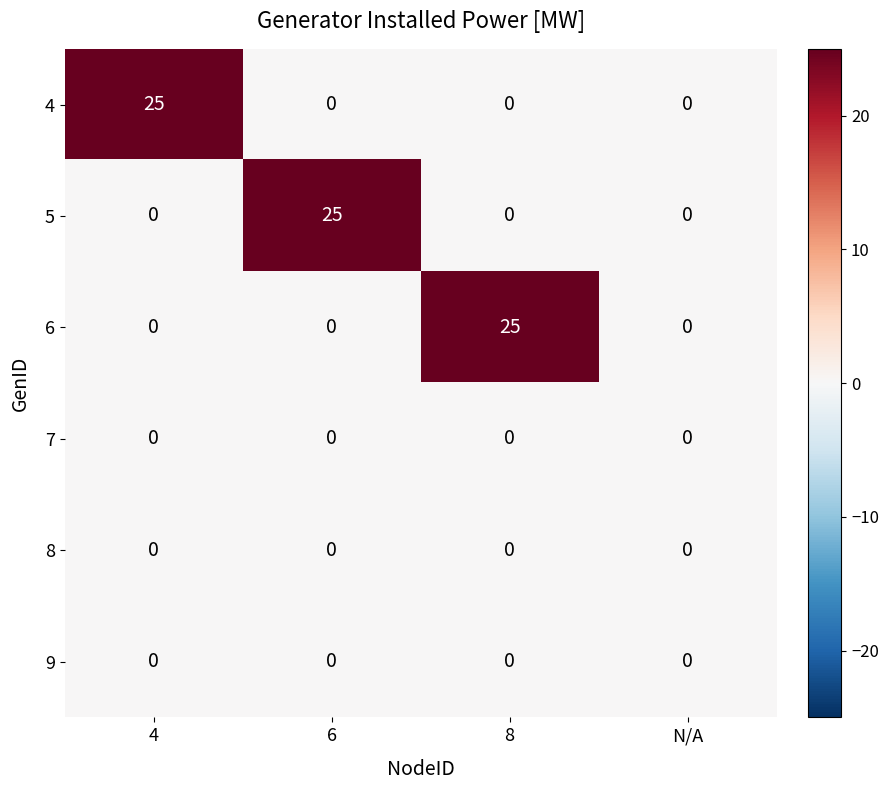

Which series changed the most between 6 and N/A?

5